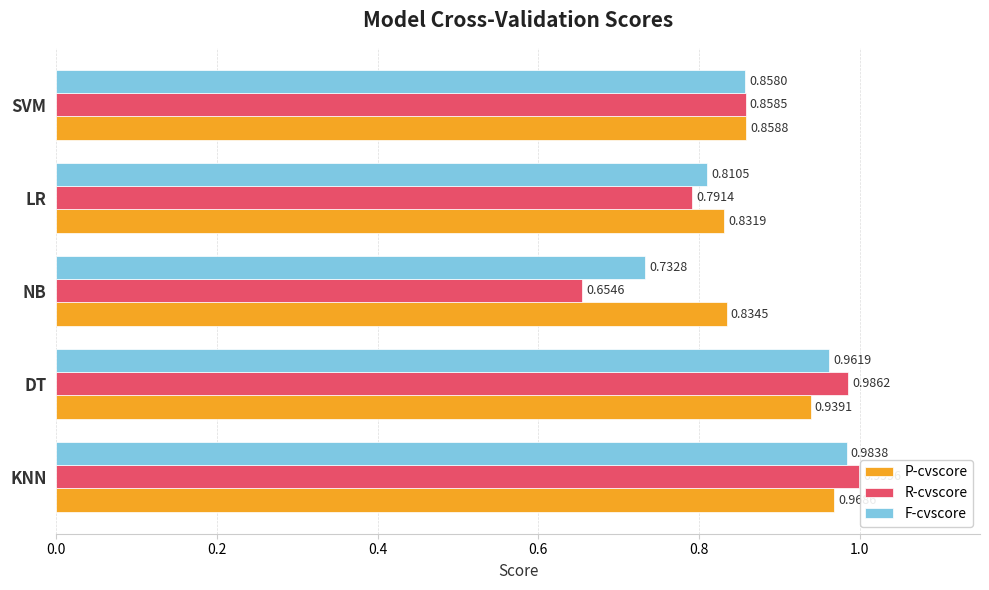

List the series in order of their peak value, highest first.

R-cvscore, F-cvscore, P-cvscore